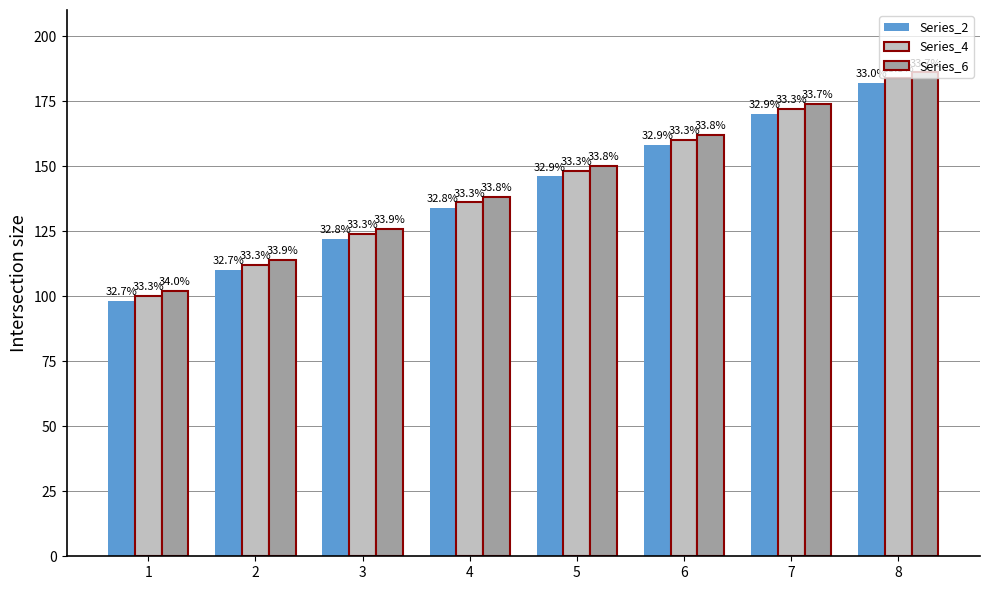

What are all the series names shown in the legend?

Series_2, Series_4, Series_6